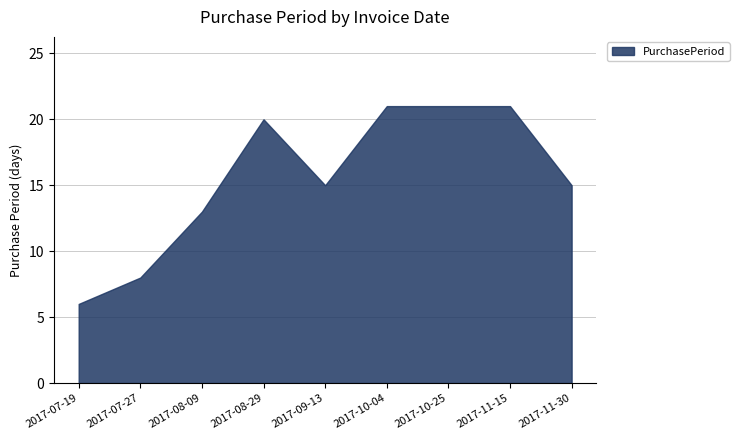

List the labels in order of value, smallest first.

2017-07-19, 2017-07-27, 2017-08-09, 2017-09-13, 2017-11-30, 2017-08-29, 2017-10-04, 2017-10-25, 2017-11-15